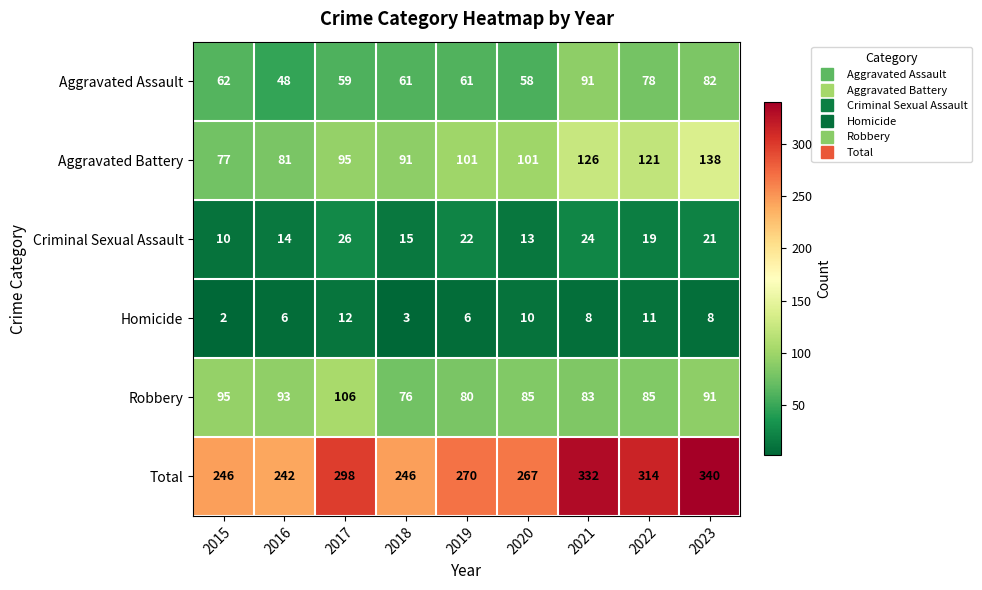

Which series has the largest range (max minus min)?

Total